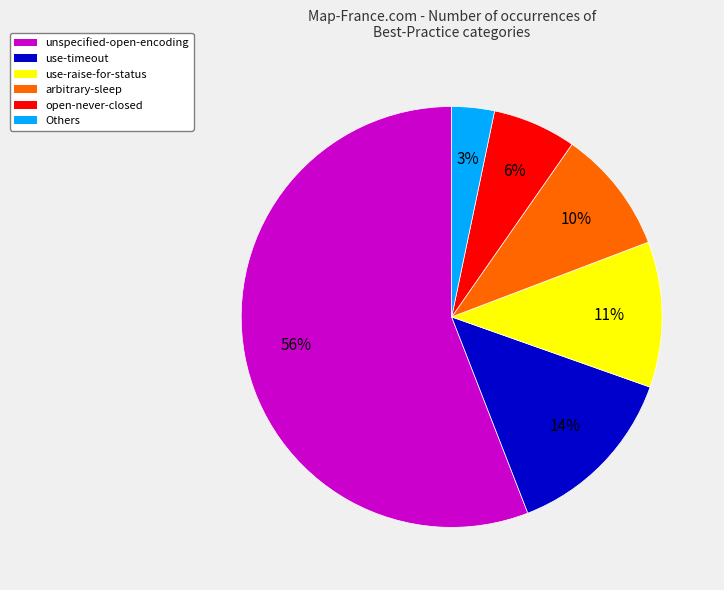

How many segments does this pie chart have?

6